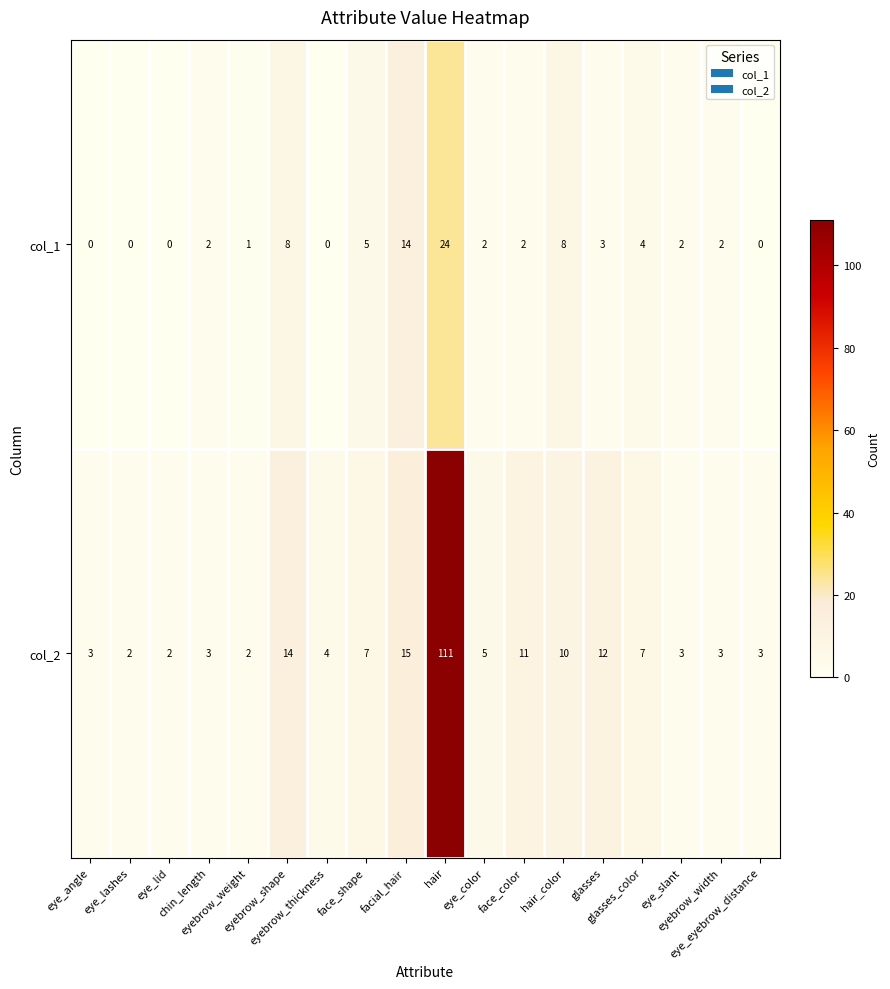

How many positive values does the col_1 series have?

13